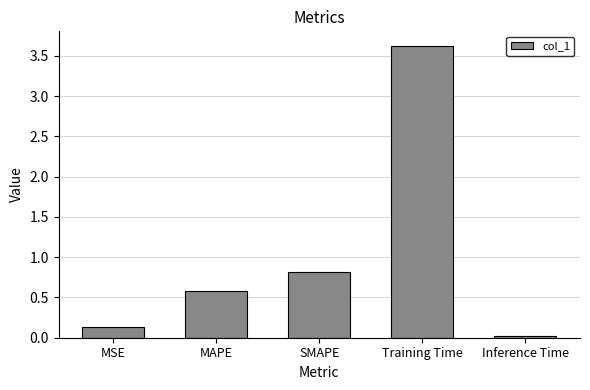

What is the label of the 3rd bar from the left?

SMAPE